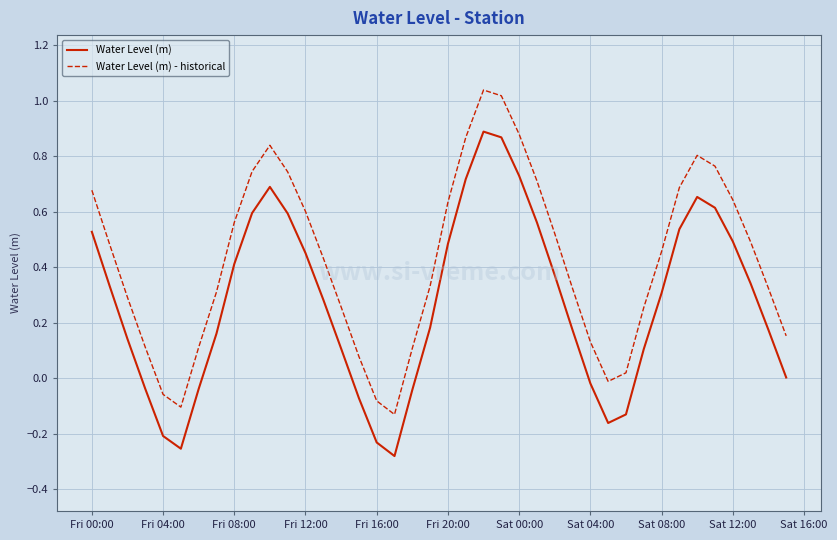

True or false: Water Level (m) - historical and Water Level (m) intersect in this chart.

False